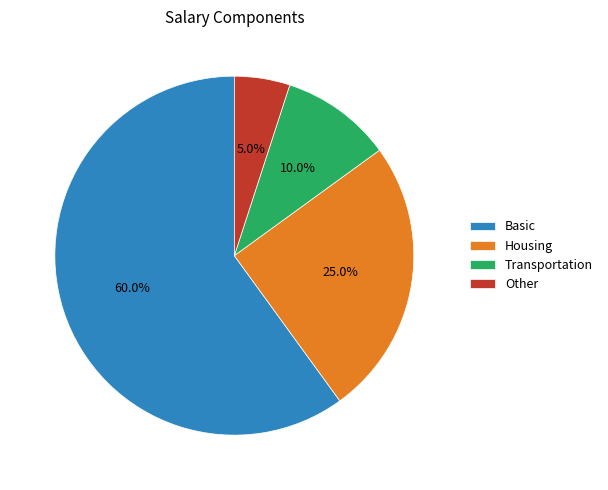

Is there a majority slice in this chart?

Yes